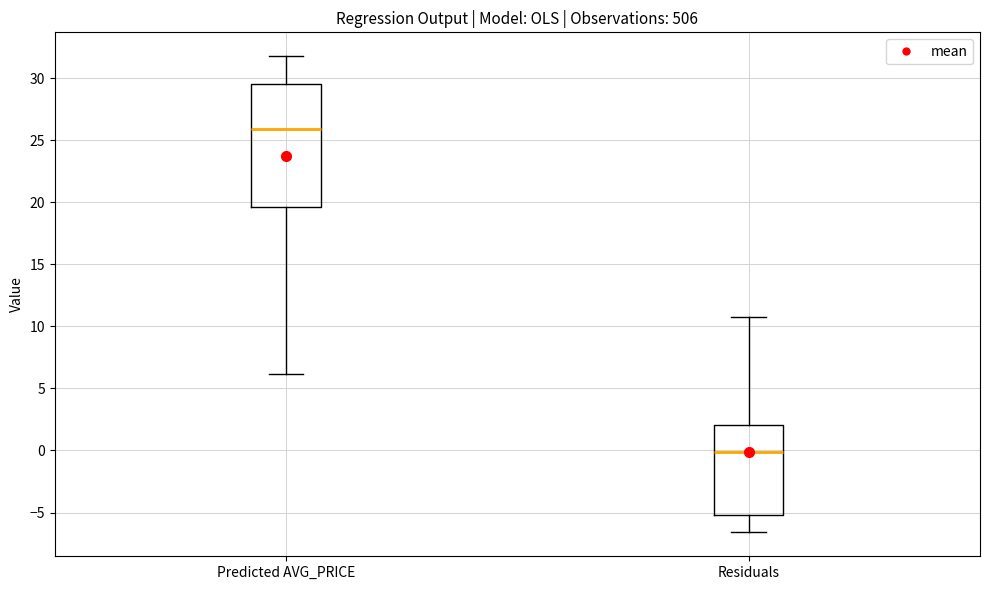

Reading left to right, read every box against the y-axis: the position of its median line, the range the box covers, and the ends of its whiskers. The values are not printed on the chart, so give them approximately, as read against the axis.

Predicted AVG_PRICE: median 26.0, box 19.5 to 29.5, whiskers 6.0 to 32.0
Residuals: median 0.0, box -5.0 to 2.0, whiskers -6.5 to 10.5